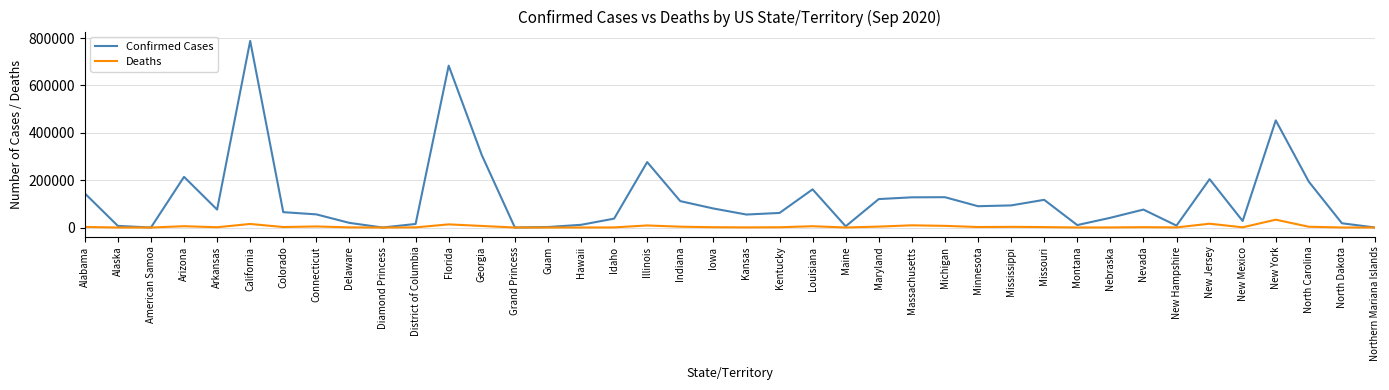

Is it true that Deaths equals 2017 at Minnesota?

True